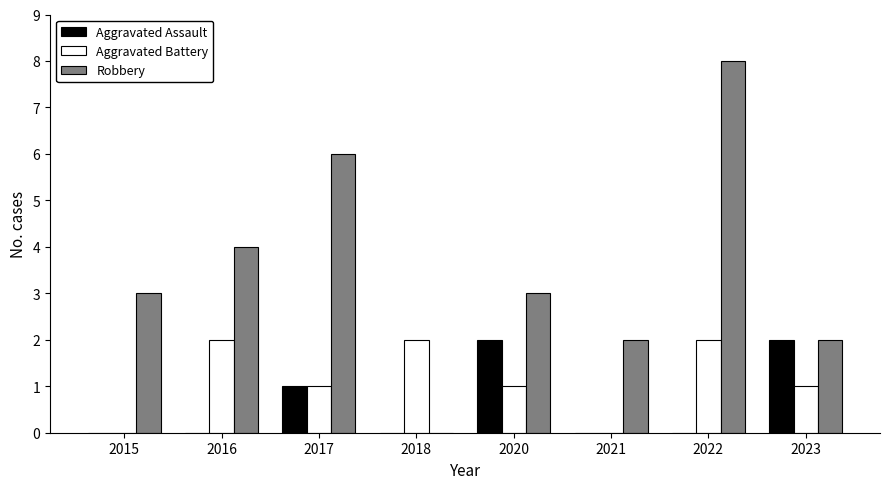

Are the bars grouped side by side (vs. stacked)?

Yes